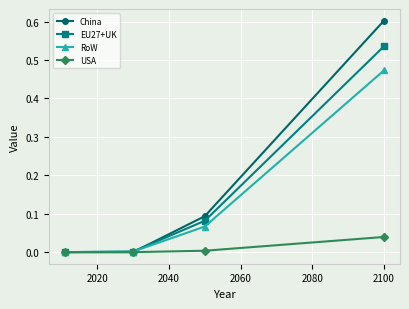

True or false: China has more than 1 points higher than both neighbors.

False